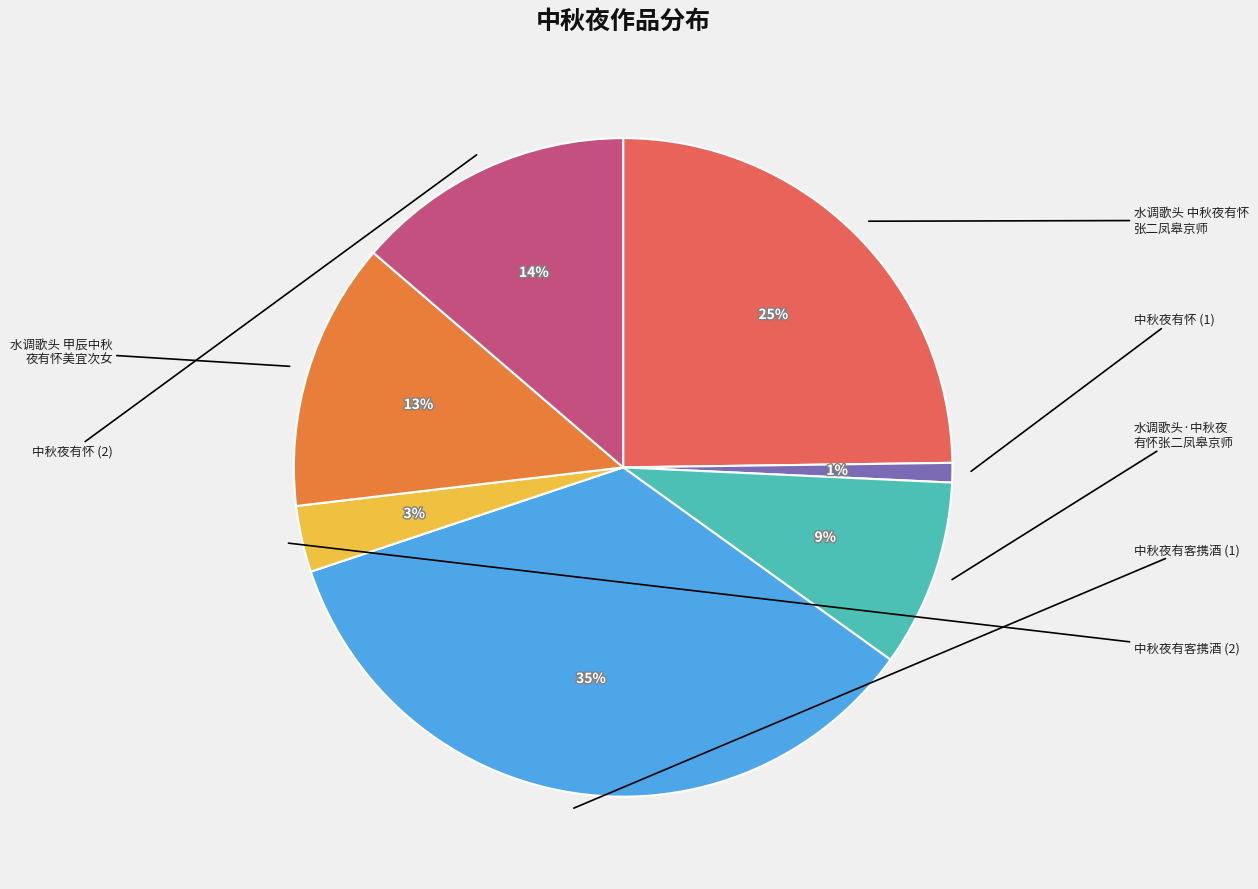

To the nearest percent, what is the difference between the largest and smallest slice percentages?

34%